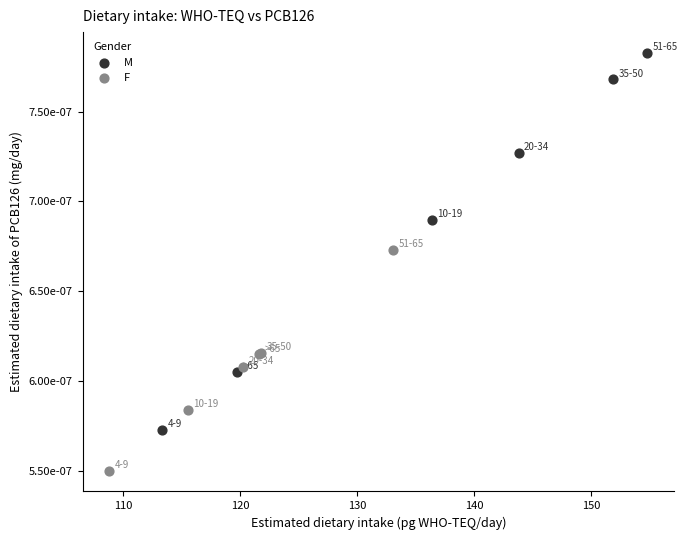

Which series reaches the minimum Y coordinate?

F